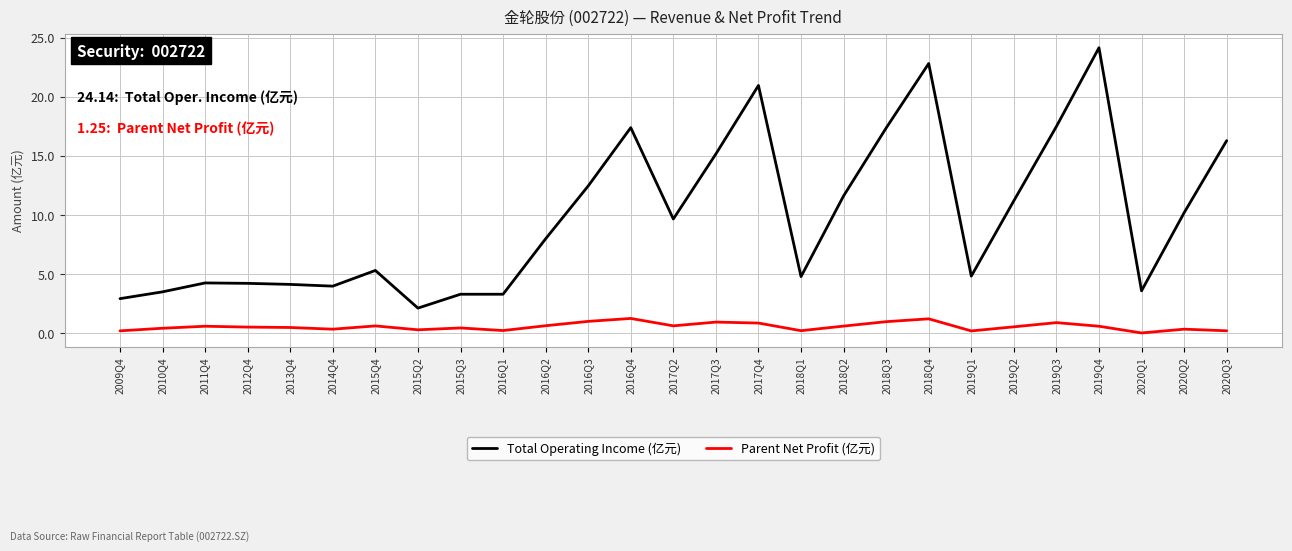

At which label does Total Operating Income (亿元) first exceed 7?

2016Q2